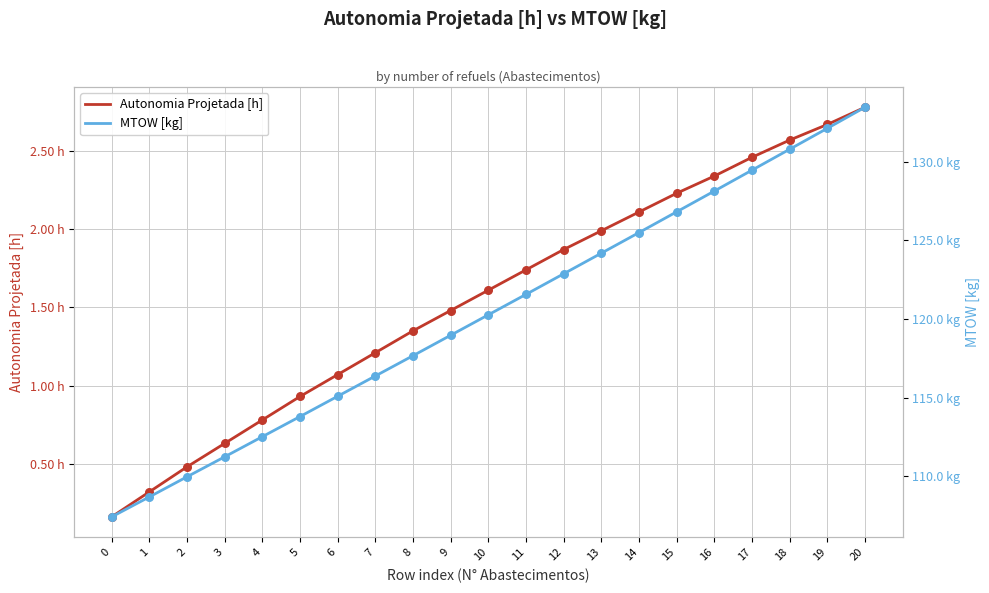

At how many categories does at least one series exceed 55?

21